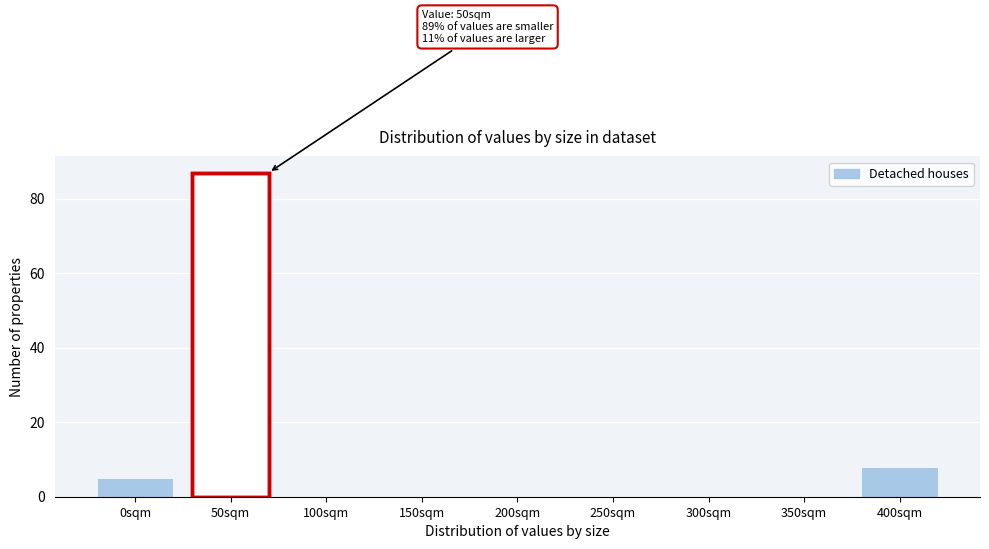

Reading left to right, extract all data points from this chart.

0sqm=5	50sqm=87	100sqm=0	150sqm=0	200sqm=0	250sqm=0	300sqm=0	350sqm=0	400sqm=8